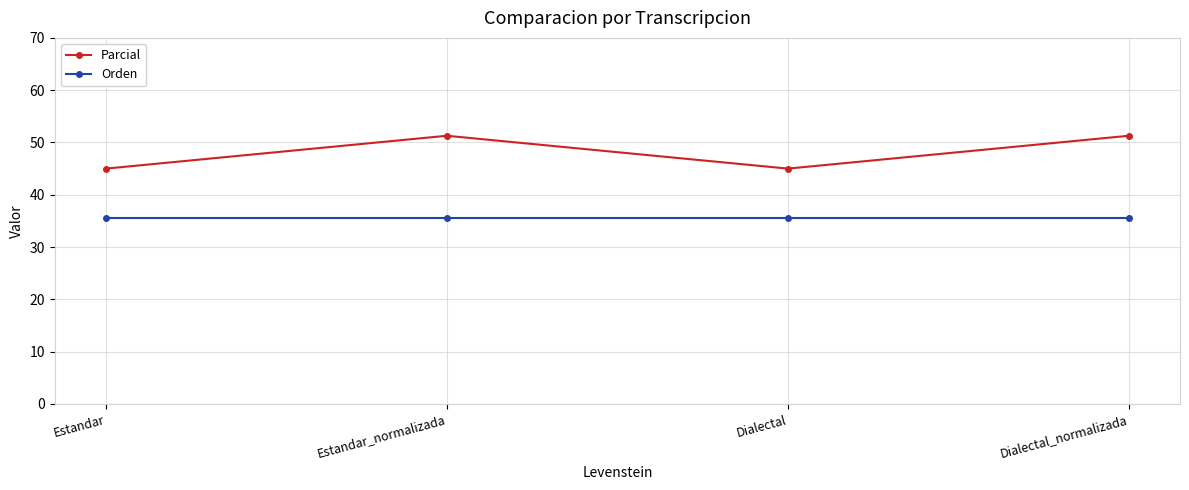

Between Estandar and Estandar_normalizada, which series saw the biggest shift?

Parcial